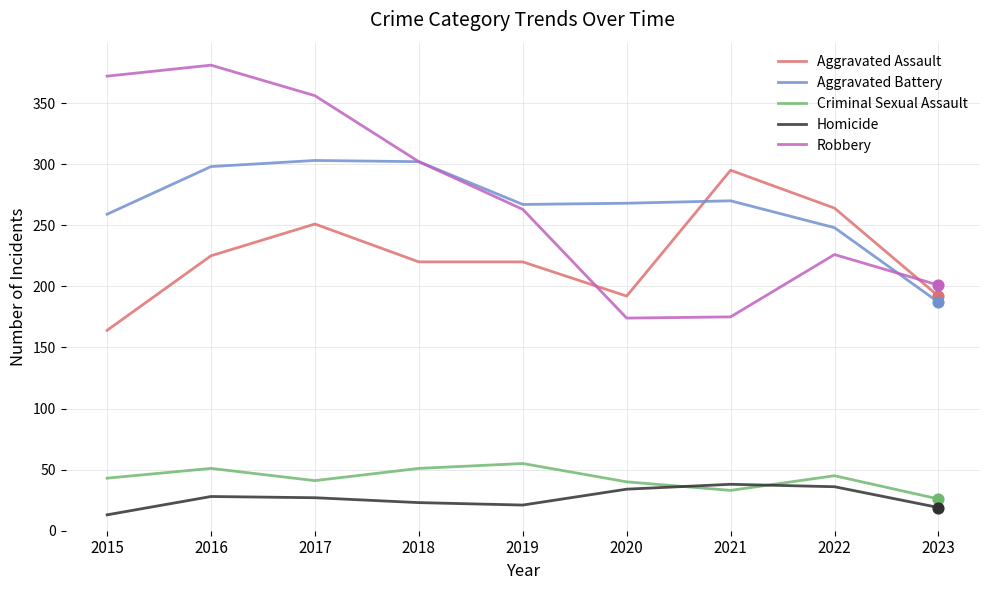

What are all the series names shown in the legend?

Aggravated Assault, Aggravated Battery, Criminal Sexual Assault, Homicide, Robbery